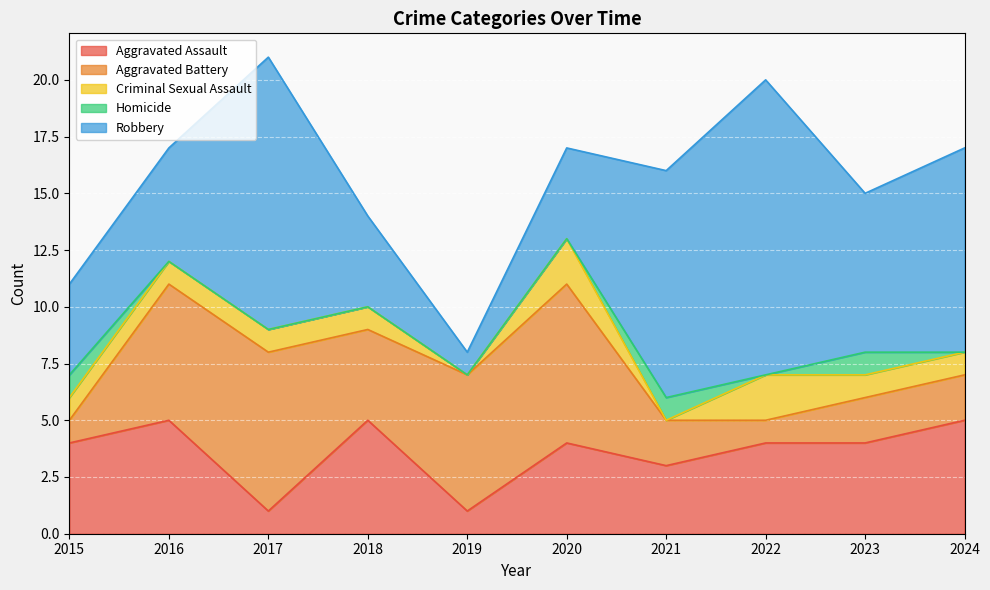

True or false: Robbery has a value of 6 at 2024.

False